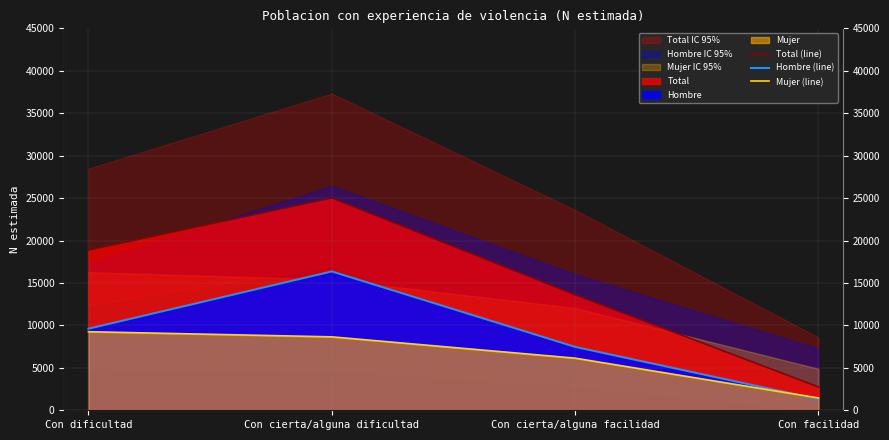

At which label does Total (line) reach its minimum?

Con facilidad